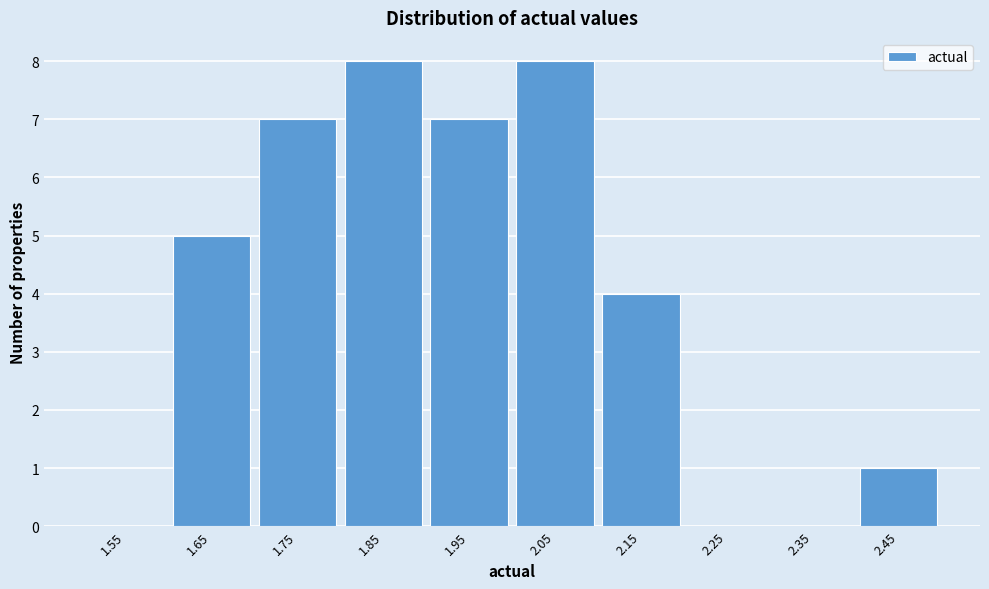

Reading left to right, list all the values displayed in this chart.

1.55=0	1.65=5	1.75=7	1.85=8	1.95=7	2.05=8	2.15=4	2.25=0	2.35=0	2.45=1